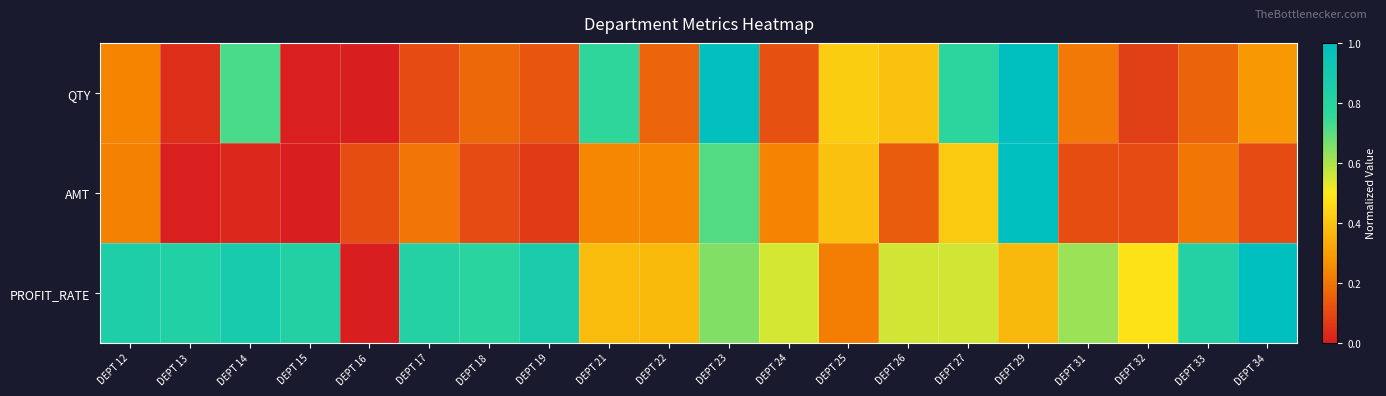

Reading left to right, extract all data points from this chart.

QTY: DEPT 12=0.2	DEPT 13=0.0	DEPT 14=0.7	DEPT 15=0.0	DEPT 16=0.0	DEPT 17=0.1	DEPT 18=0.2	DEPT 19=0.1	DEPT 21=0.8	DEPT 22=0.2	DEPT 23=1.0	DEPT 24=0.1	DEPT 25=0.4	DEPT 26=0.4	DEPT 27=0.8	DEPT 29=1.0	DEPT 31=0.2	DEPT 32=0.1	DEPT 33=0.2	DEPT 34=0.3
AMT: DEPT 12=0.2	DEPT 13=0.0	DEPT 14=0.0	DEPT 15=0.0	DEPT 16=0.1	DEPT 17=0.2	DEPT 18=0.1	DEPT 19=0.1	DEPT 21=0.2	DEPT 22=0.2	DEPT 23=0.7	DEPT 24=0.2	DEPT 25=0.4	DEPT 26=0.1	DEPT 27=0.4	DEPT 29=1.0	DEPT 31=0.1	DEPT 32=0.1	DEPT 33=0.2	DEPT 34=0.1
PROFIT_RATE: DEPT 12=0.9	DEPT 13=0.8	DEPT 14=0.9	DEPT 15=0.8	DEPT 16=0.0	DEPT 17=0.8	DEPT 18=0.8	DEPT 19=0.9	DEPT 21=0.4	DEPT 22=0.4	DEPT 23=0.6	DEPT 24=0.6	DEPT 25=0.2	DEPT 26=0.6	DEPT 27=0.6	DEPT 29=0.4	DEPT 31=0.6	DEPT 32=0.5	DEPT 33=0.8	DEPT 34=1.0